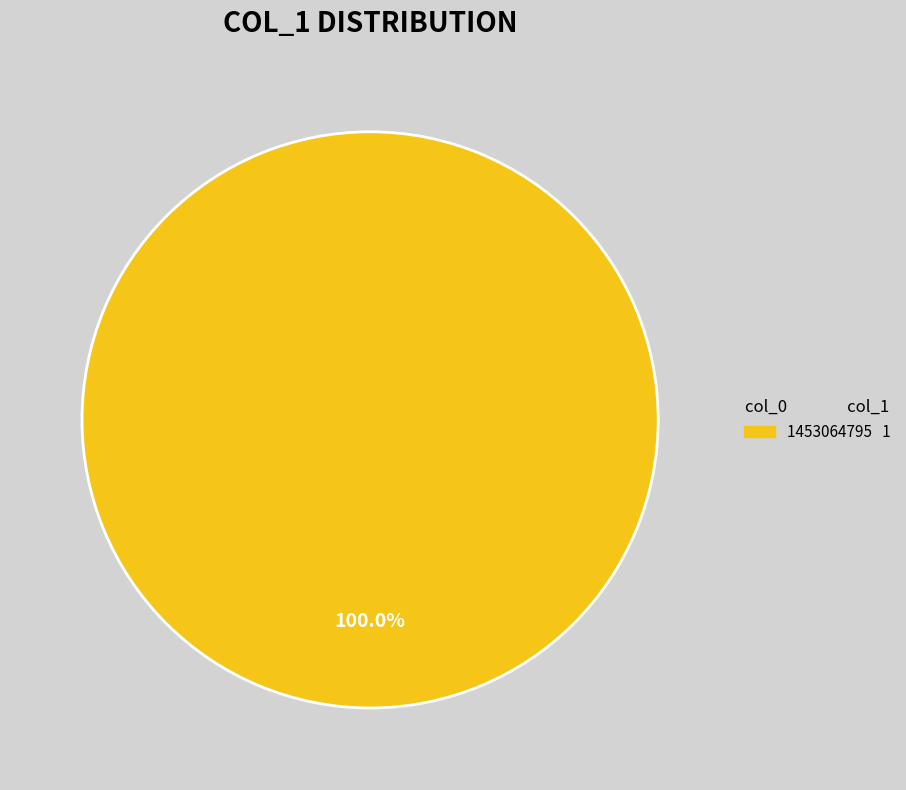

Is there any slice that represents more than half of the pie?

Yes